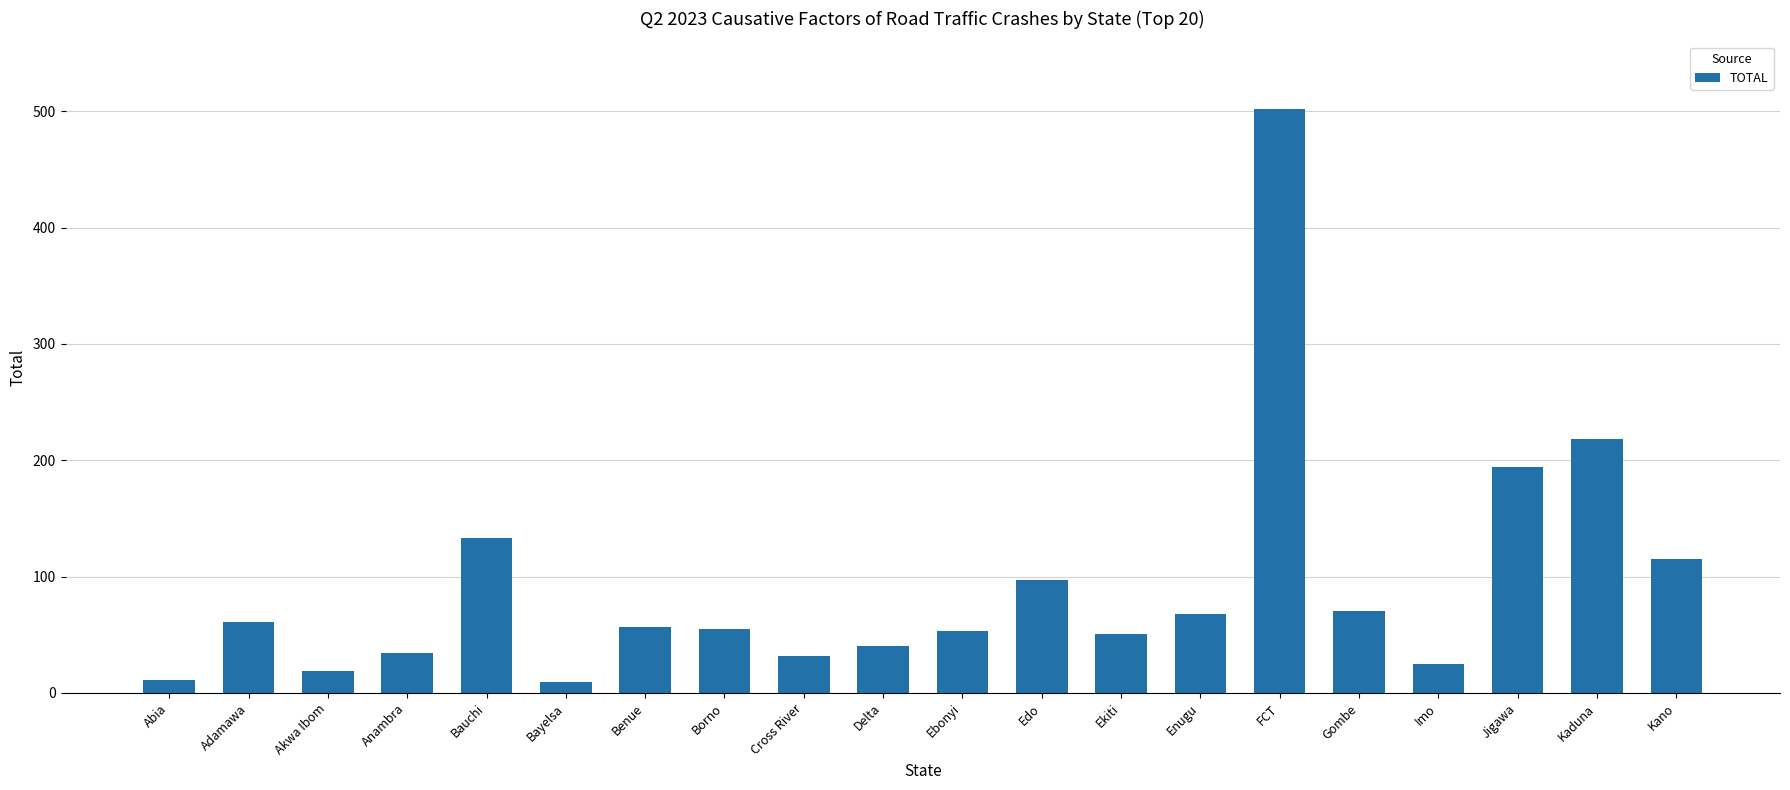

What is the difference between the second highest and minimum values?

209